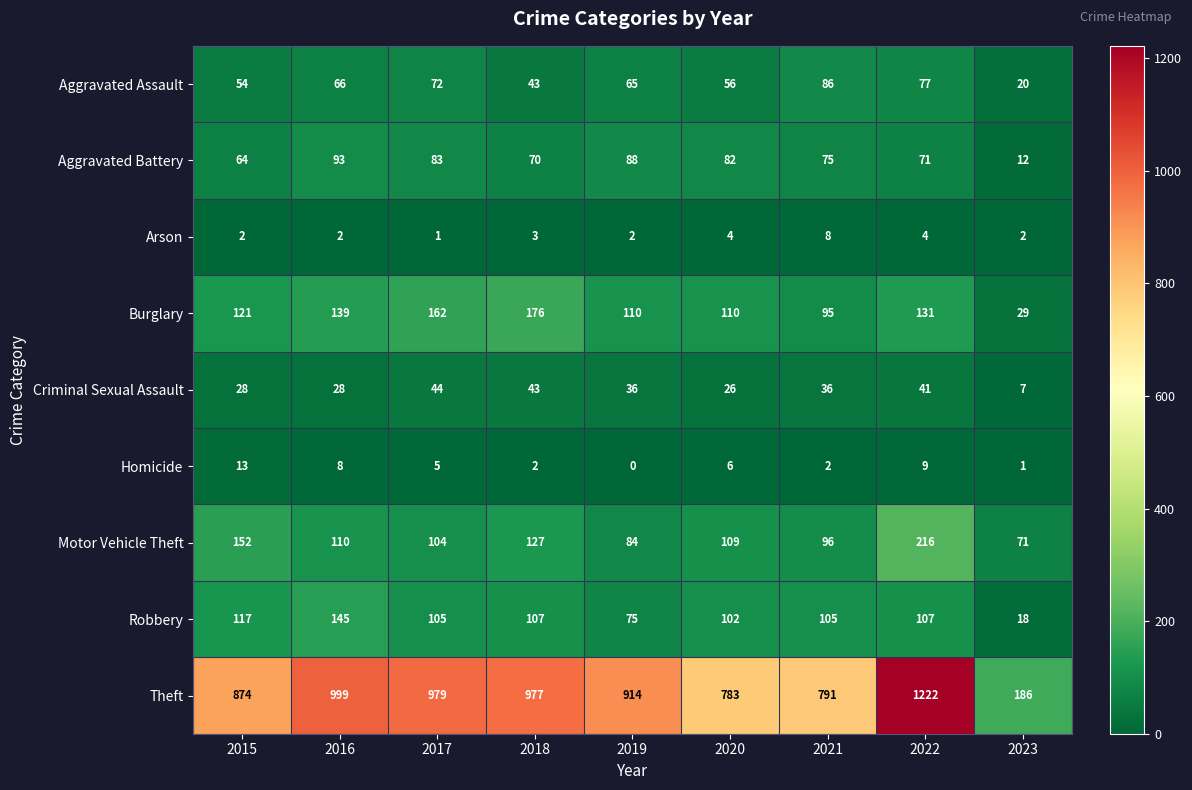

Where is Theft nearest to the value 704?

2020